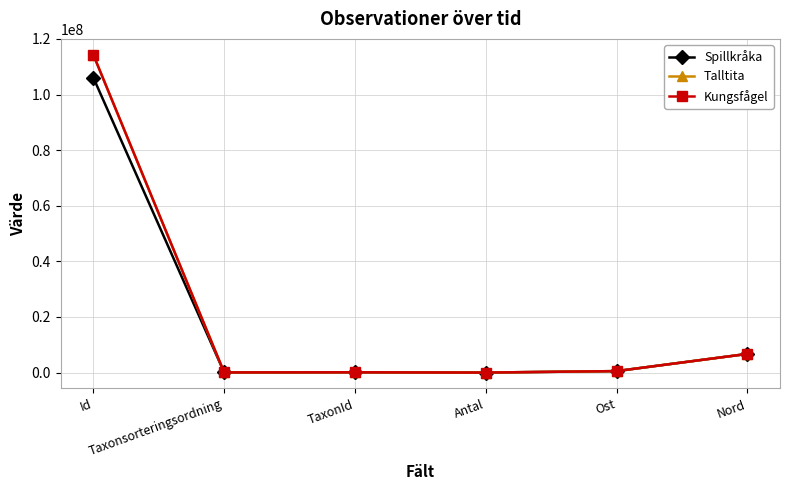

What is the greatest value displayed?

114322620.0